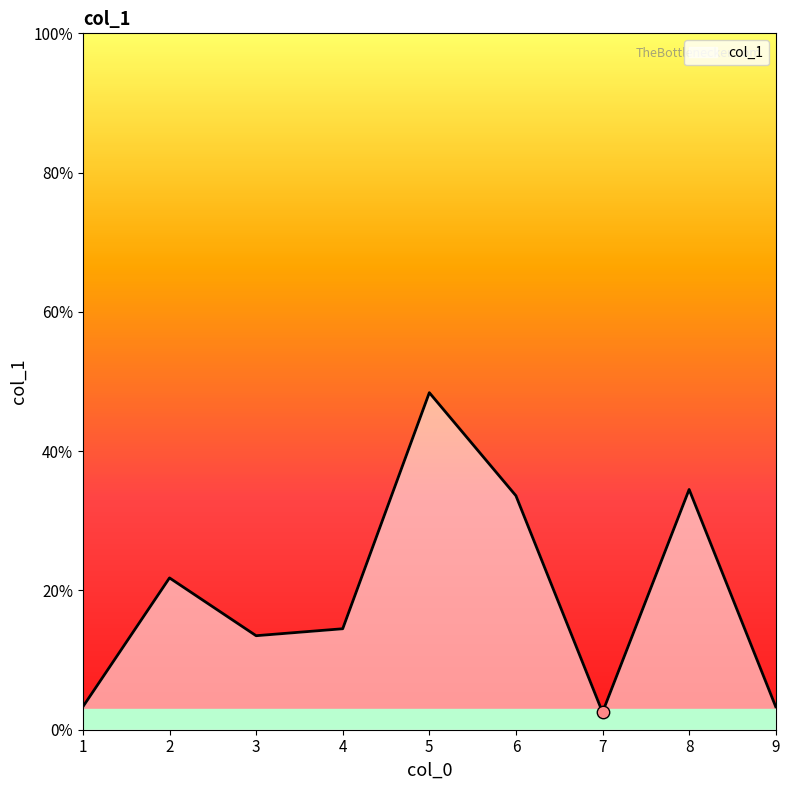

Approximately how many times larger is the value at 5 compared to 4?

3.3